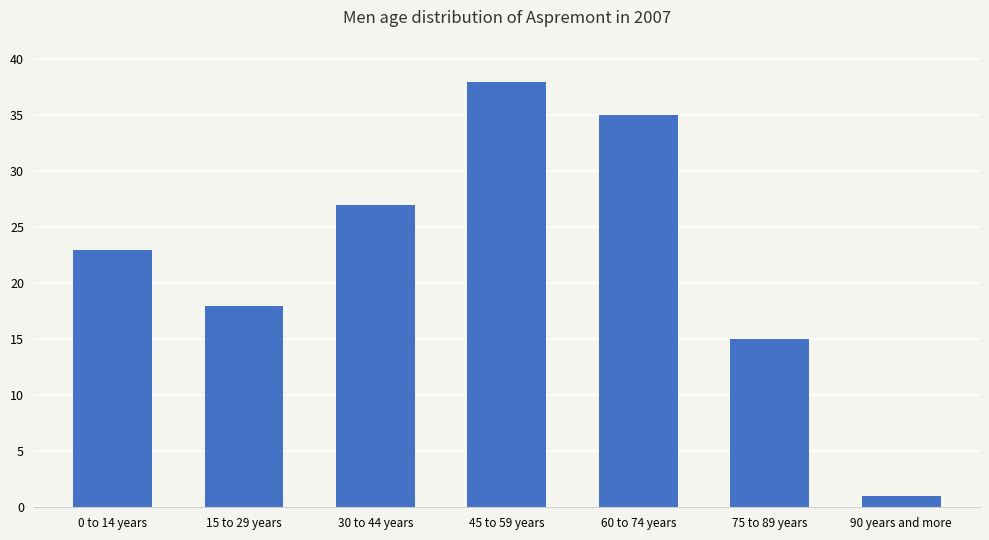

Reading right to left, what are all the values shown in this chart?

90 years and more=1	75 to 89 years=15	60 to 74 years=35	45 to 59 years=38	30 to 44 years=27	15 to 29 years=18	0 to 14 years=23